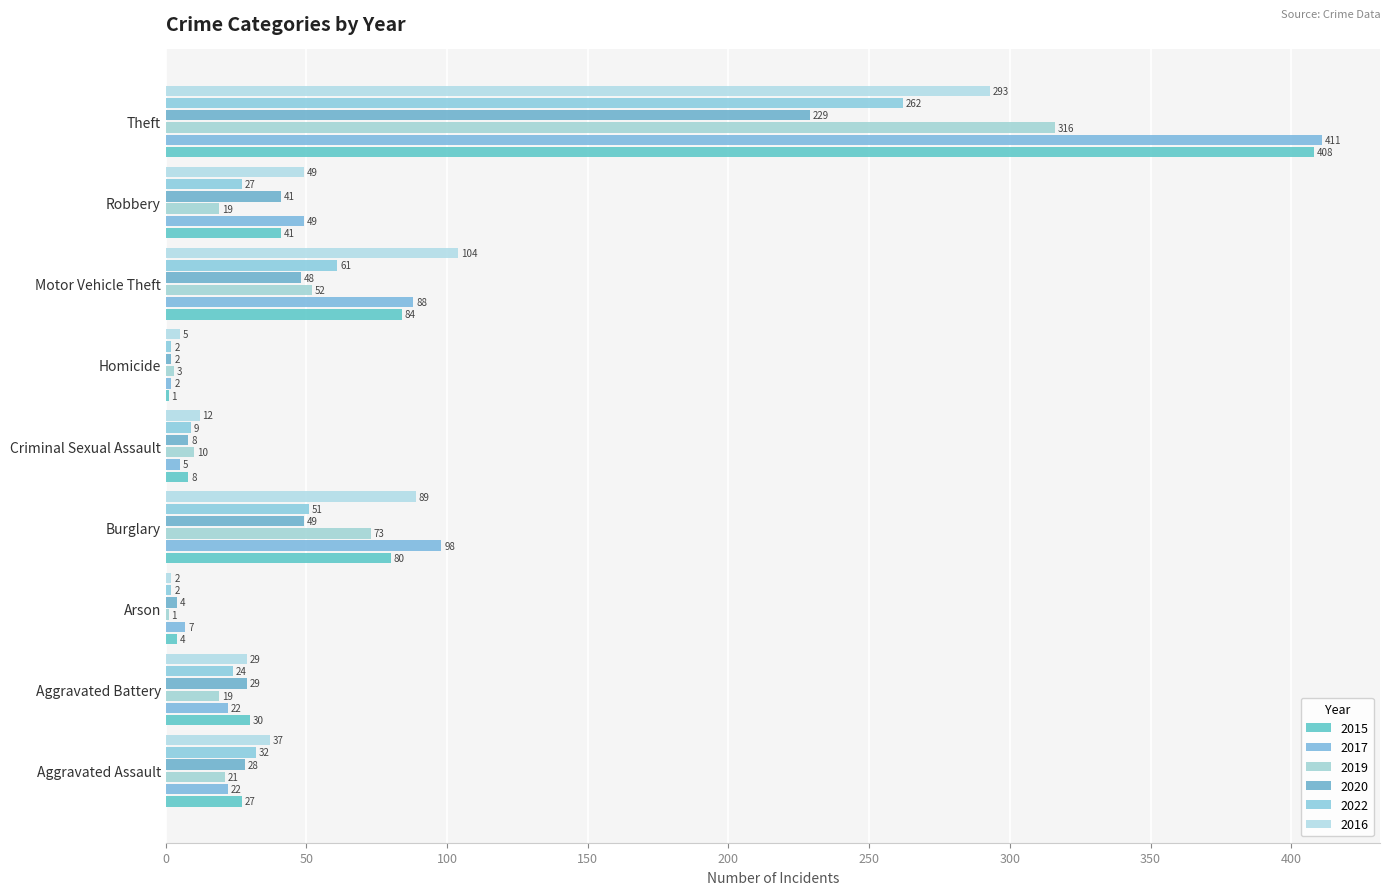

What are all the series names shown in the legend?

2015, 2017, 2019, 2020, 2022, 2016